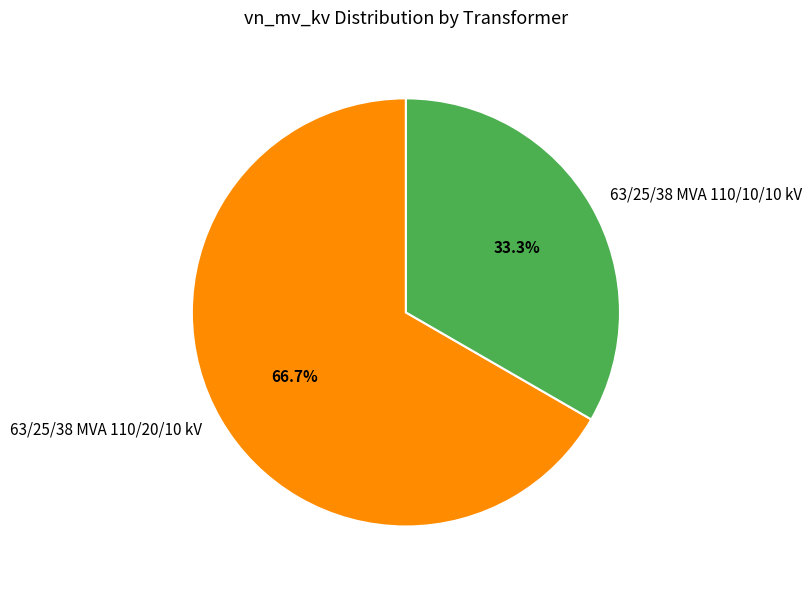

To the nearest percent, what is the average slice percentage?

50%